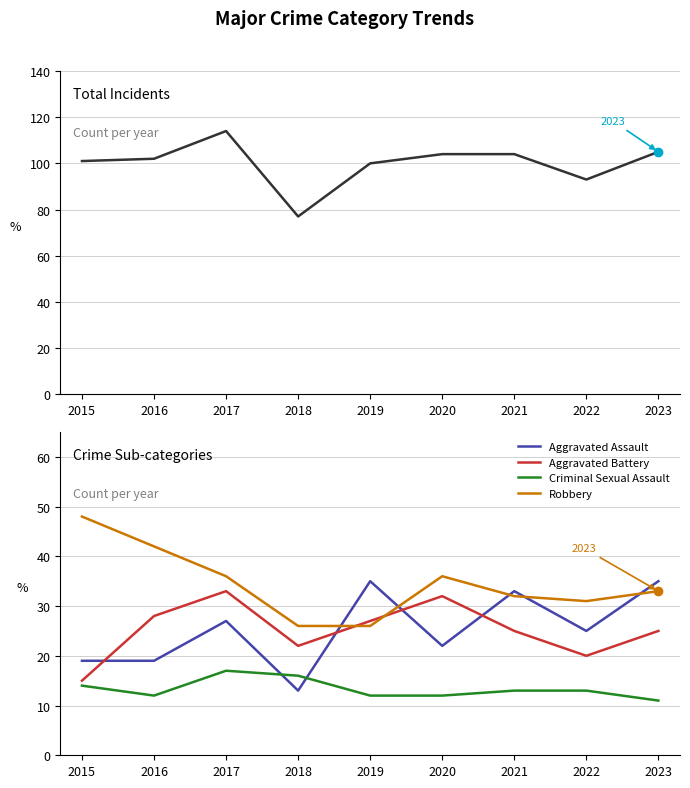

What is the smallest value displayed?

11